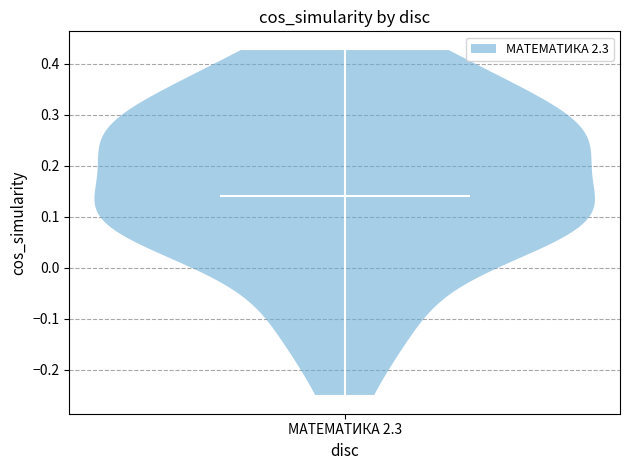

What is the highest point the violin for МАТЕМАТИКА 2.3 reaches on the y-axis? The values are not printed on the chart, so give them approximately, as read against the axis.

0.43